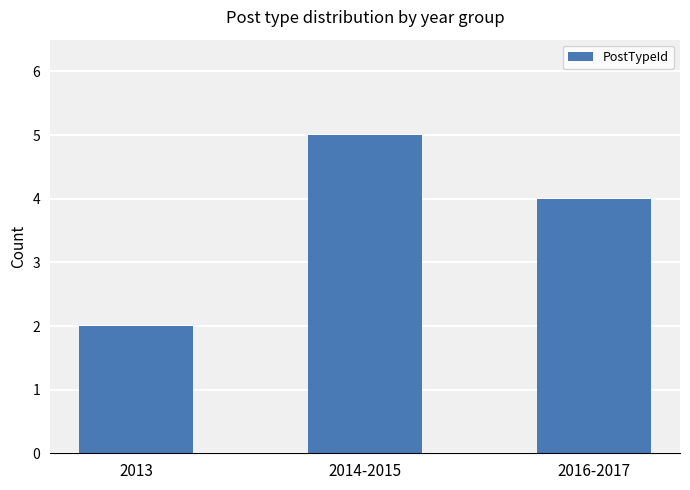

What is the difference between the values at 2013 and 2016-2017?

2